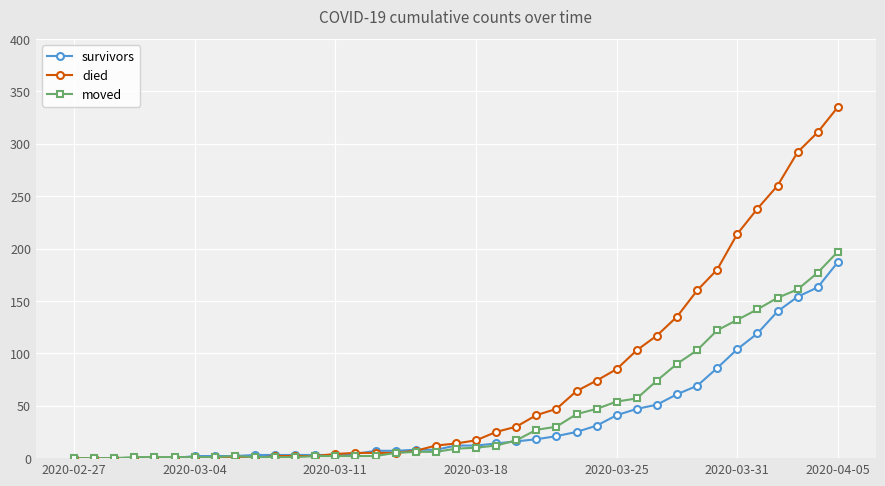

Which series has the widest spread of values?

died